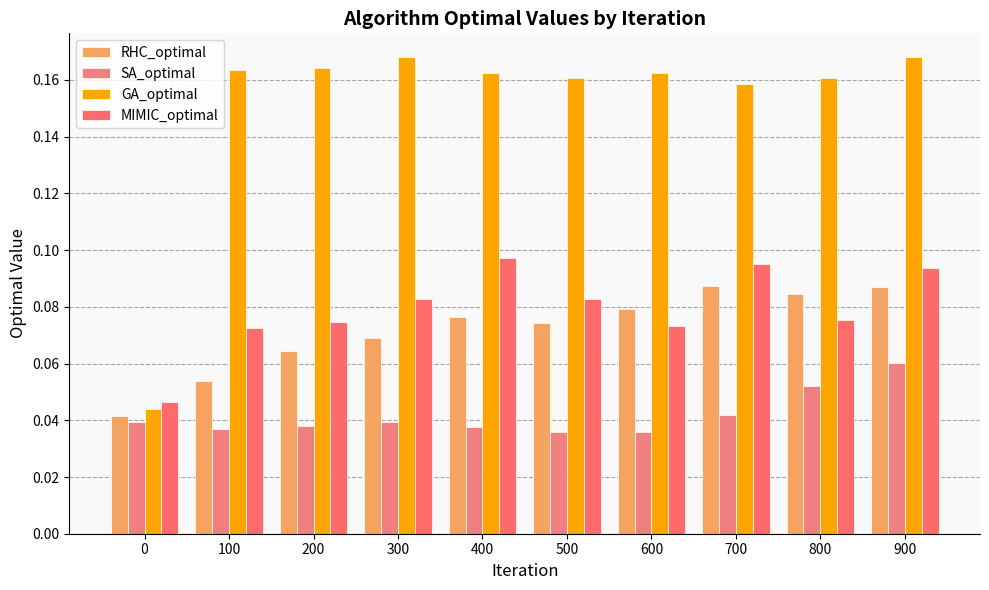

What is the spread (max minus min) of values at 100?

0.1